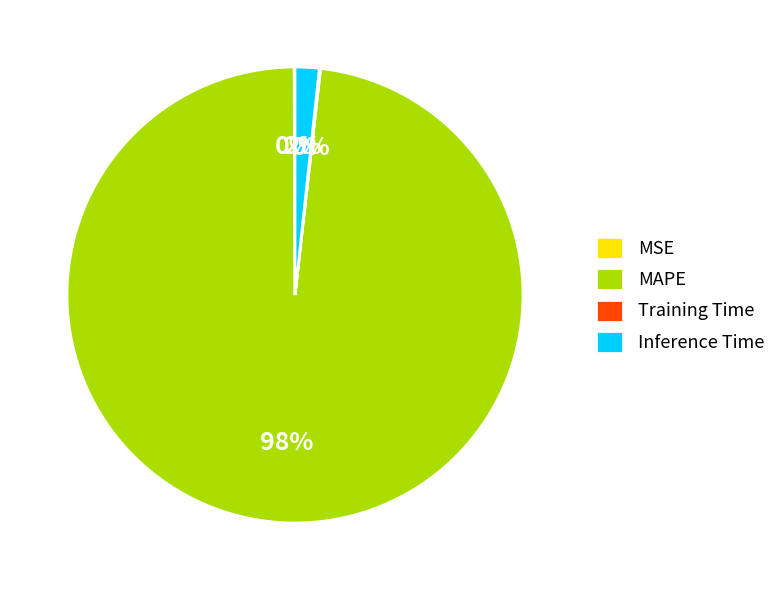

Does any single category account for the majority?

Yes